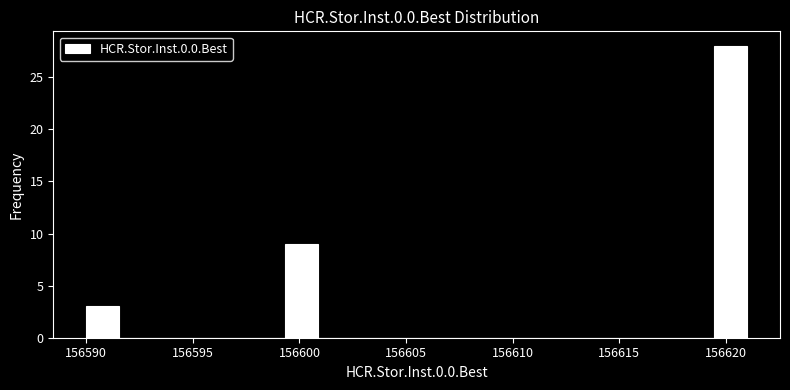

Around what value on the x-axis is the tallest bar? Give the approximate position of its centre, as read against the axis.

156620.0